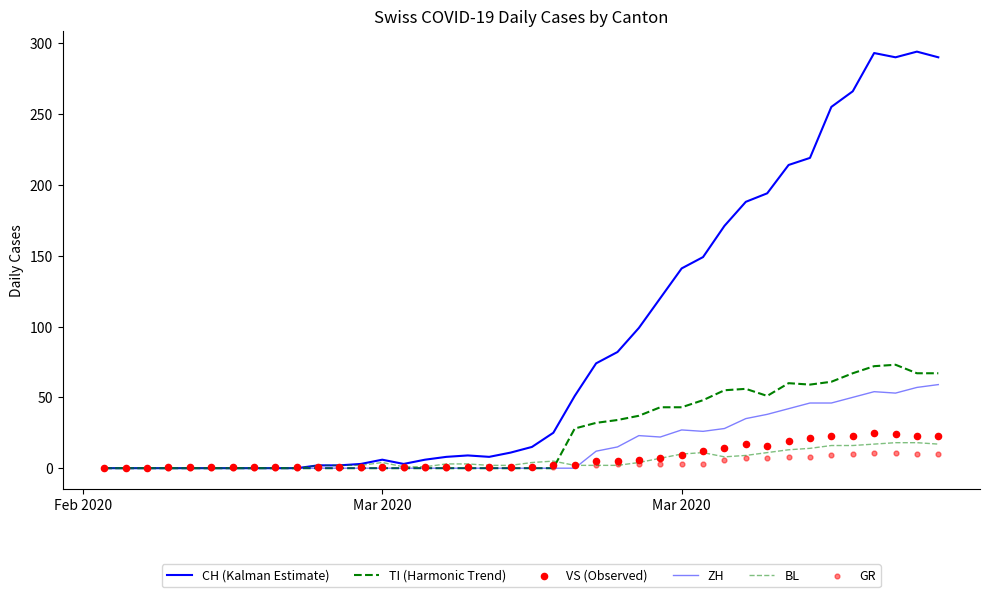

Which series contains the lowest Y value?

CH